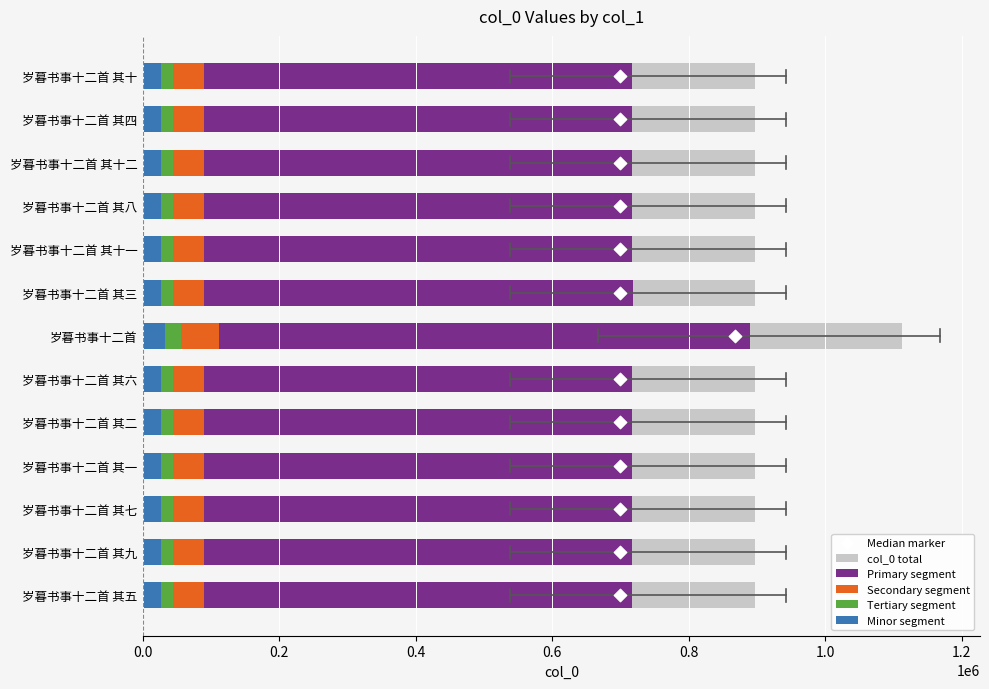

At how many categories does at least one series exceed 360828?

13